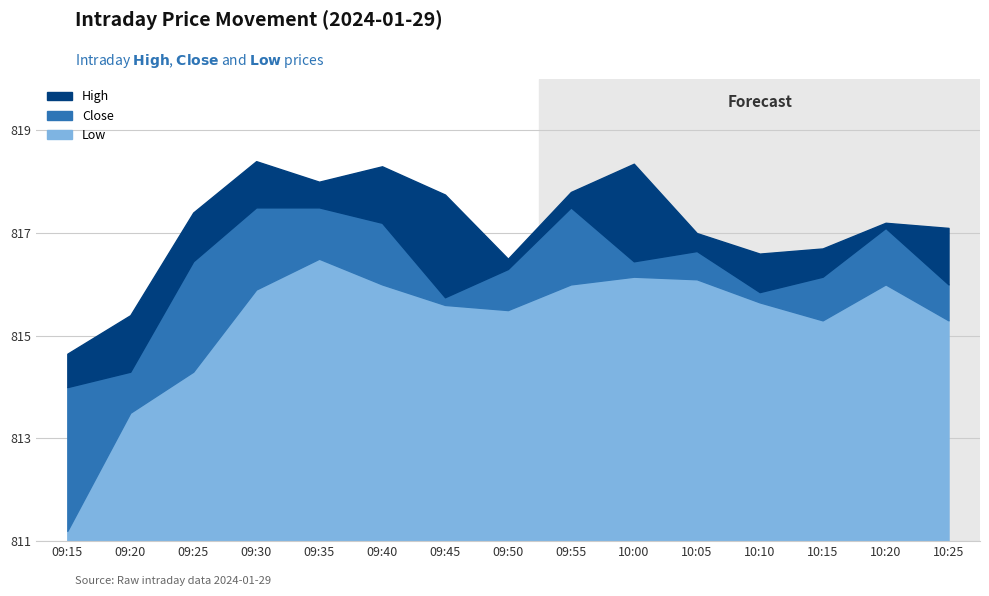

What is the minimum value shown in the chart?

811.2